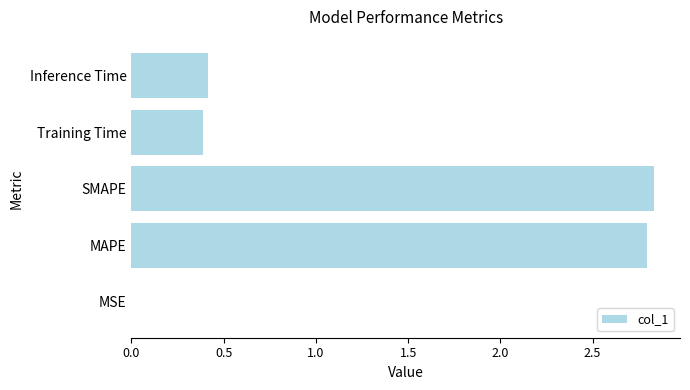

Between SMAPE and MSE, which is larger?

SMAPE